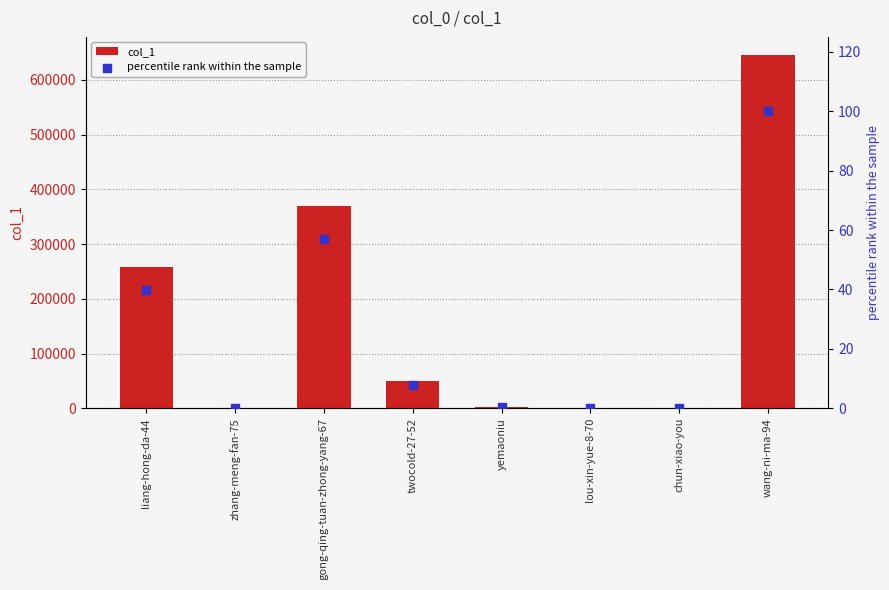

What are all the series names shown in the legend?

col_1, percentile rank within the sample